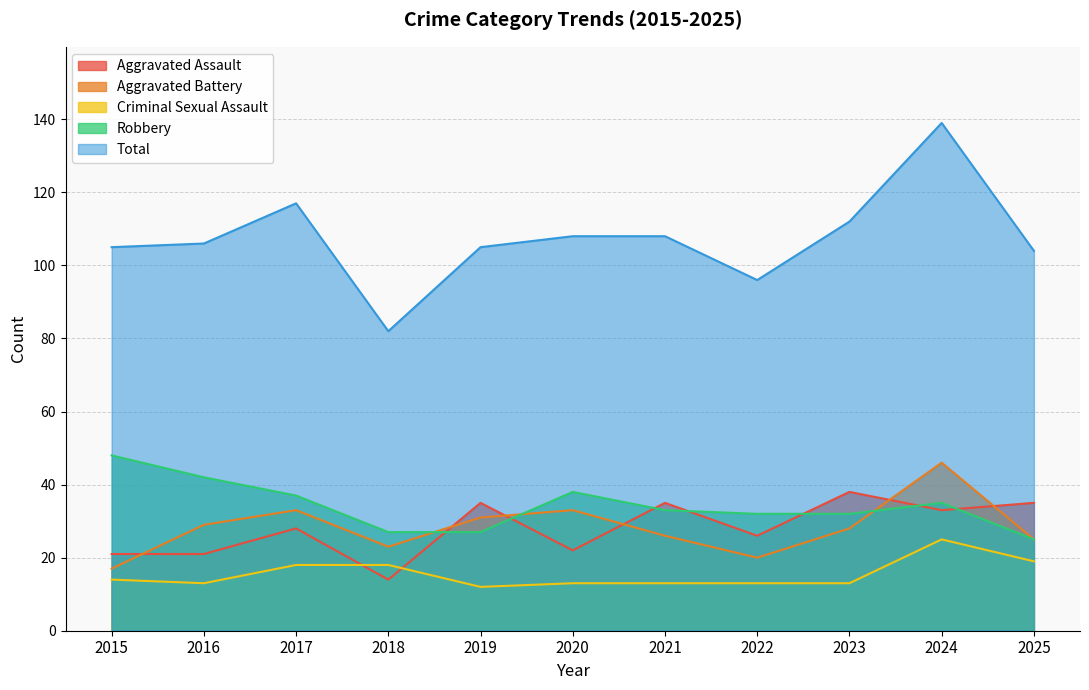

What is the highest value of the Aggravated Battery series?

46